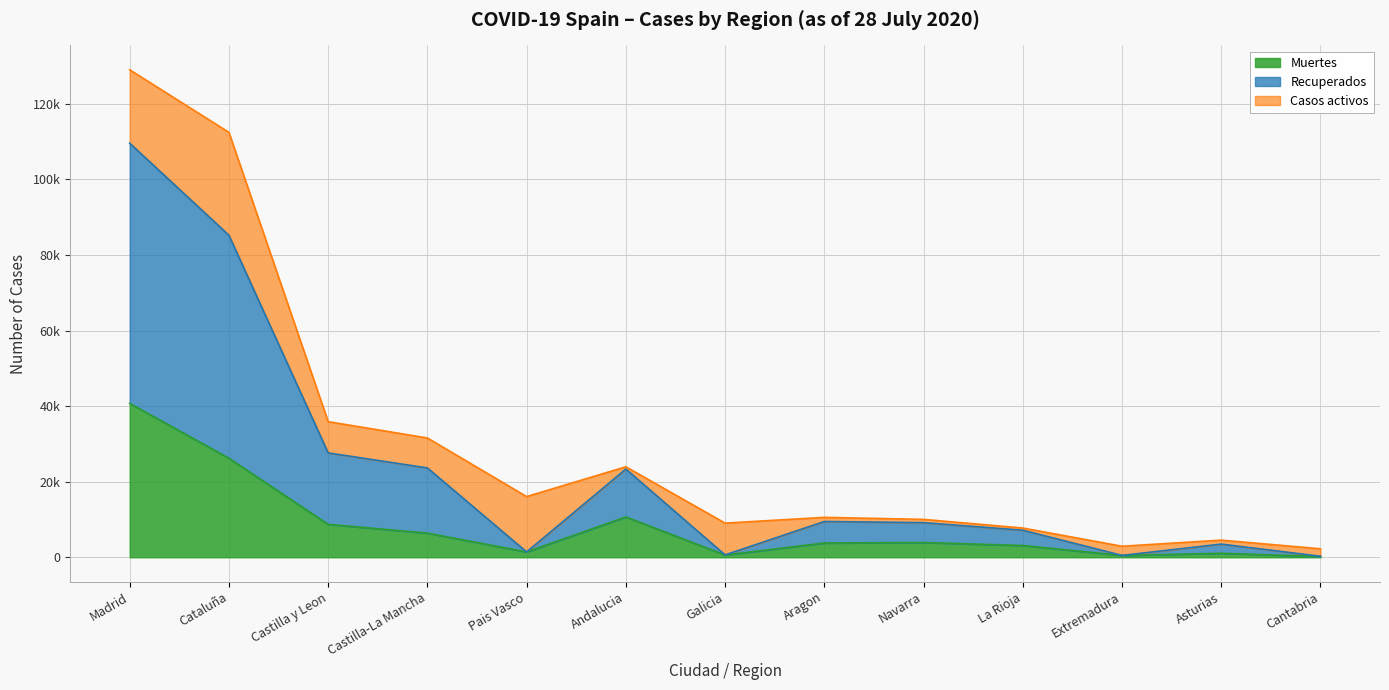

True or false: Muertes and Recuperados intersect in this chart.

False